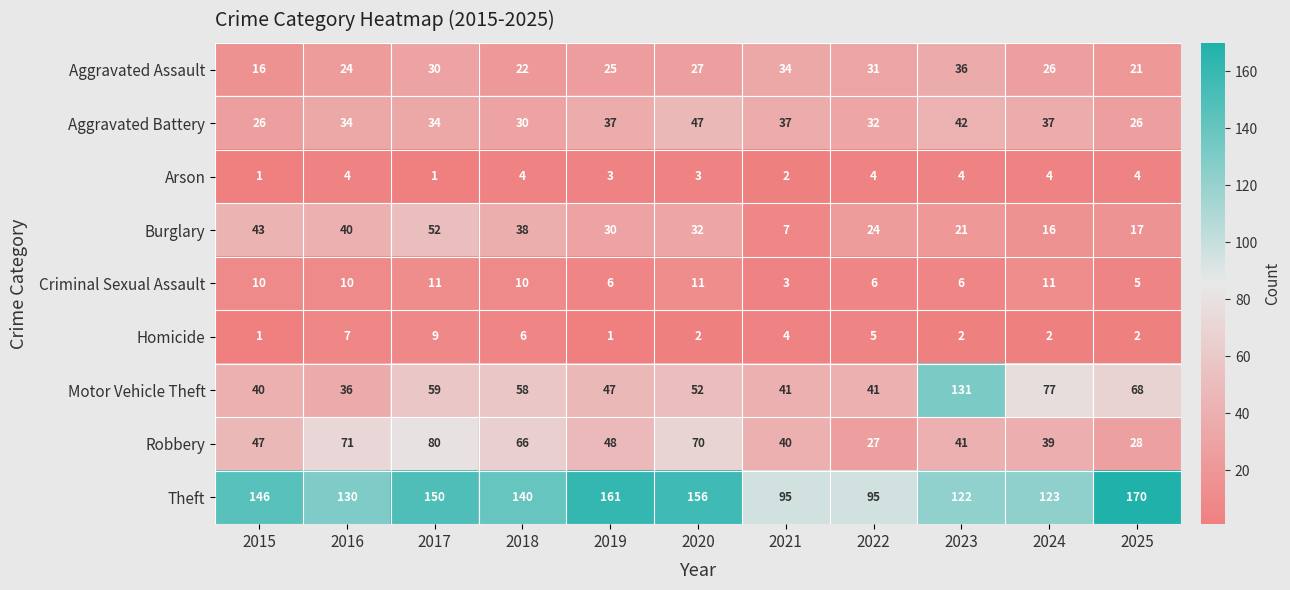

List the labels in order of Burglary value, largest first.

2017, 2015, 2016, 2018, 2020, 2019, 2022, 2023, 2025, 2024, 2021